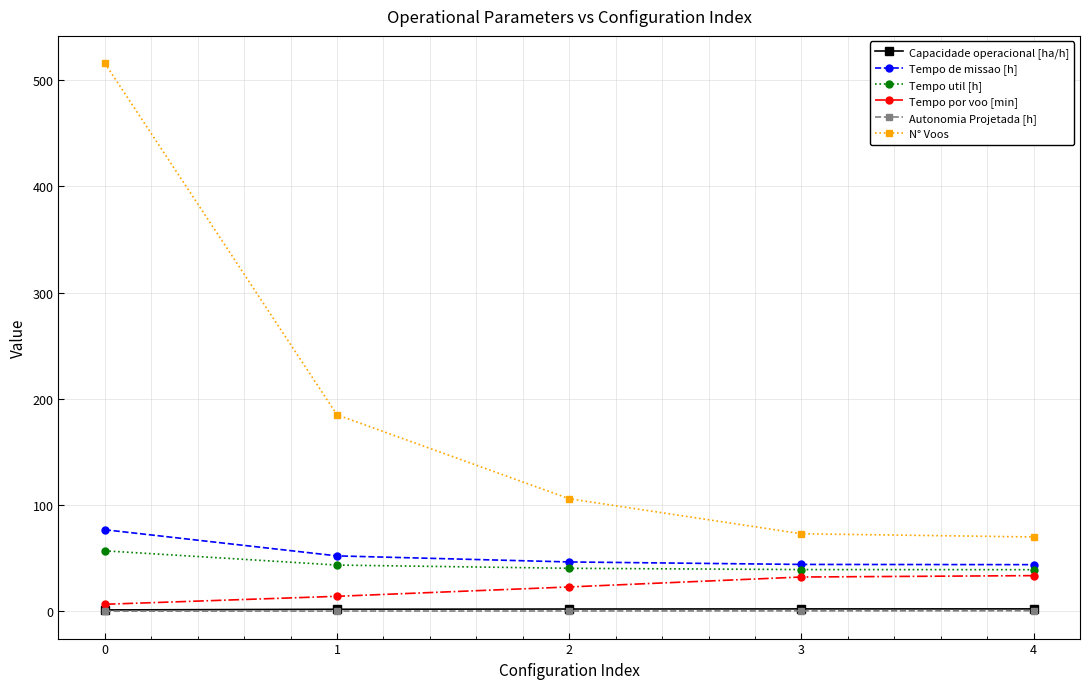

What is the minimum value shown in the chart?

0.1